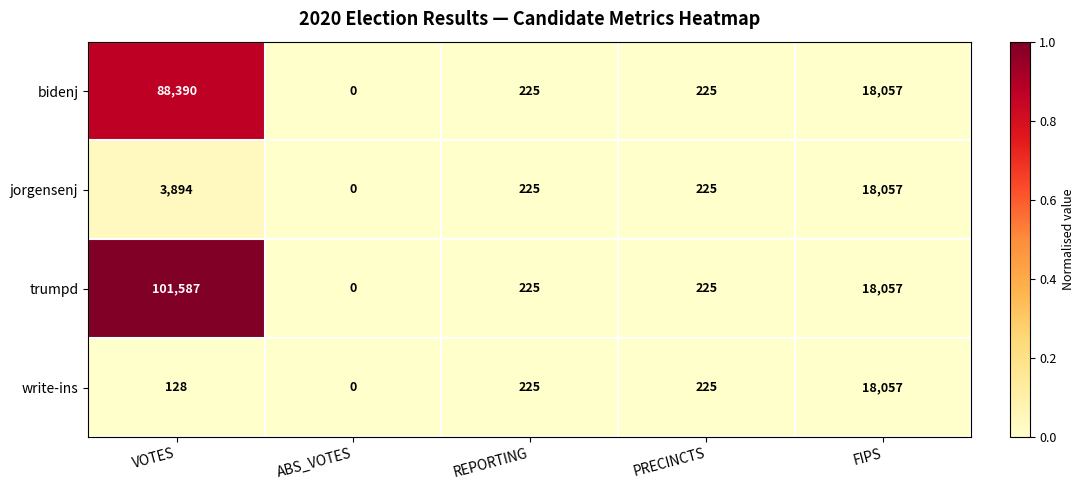

Which series has the largest range (max minus min)?

trumpd